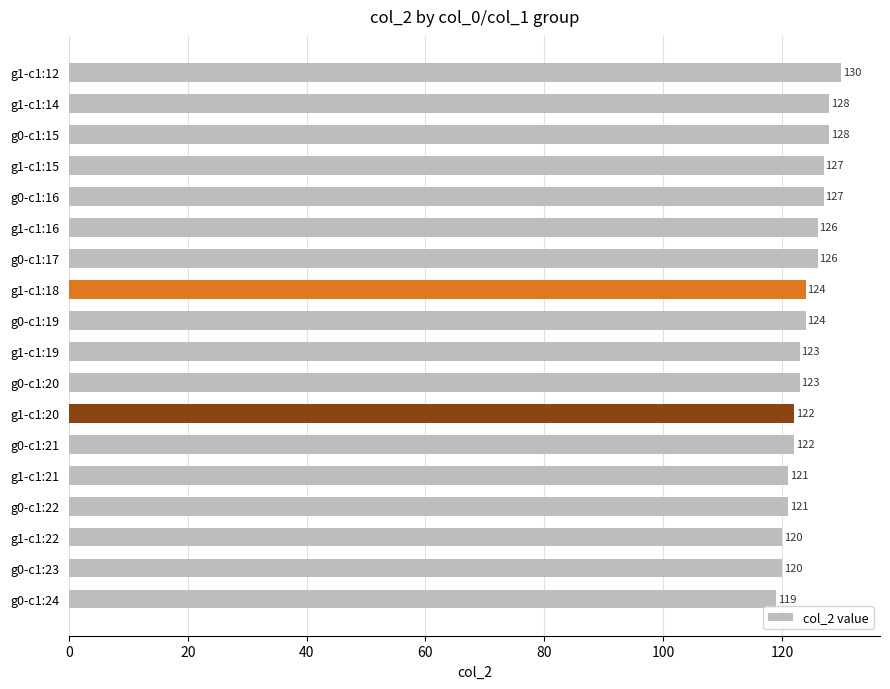

At which category does the chart reach its peak across all series?

g1-c1:12